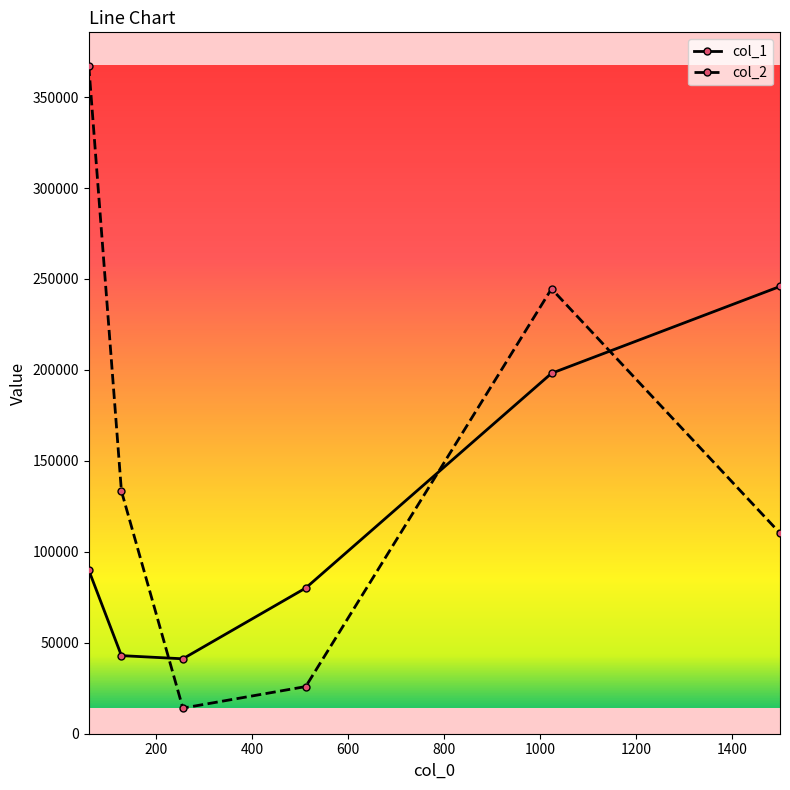

How many interior local valleys does the col_2 series have?

1